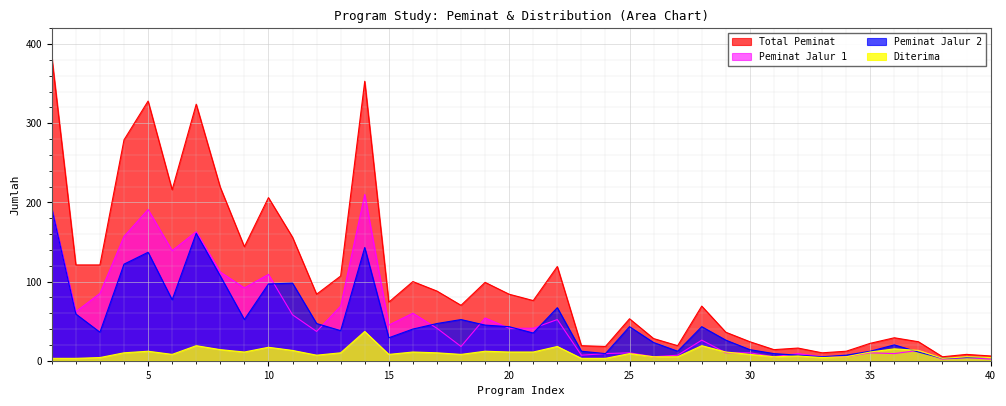

Which series changed the most between 3 and 9?

peminat